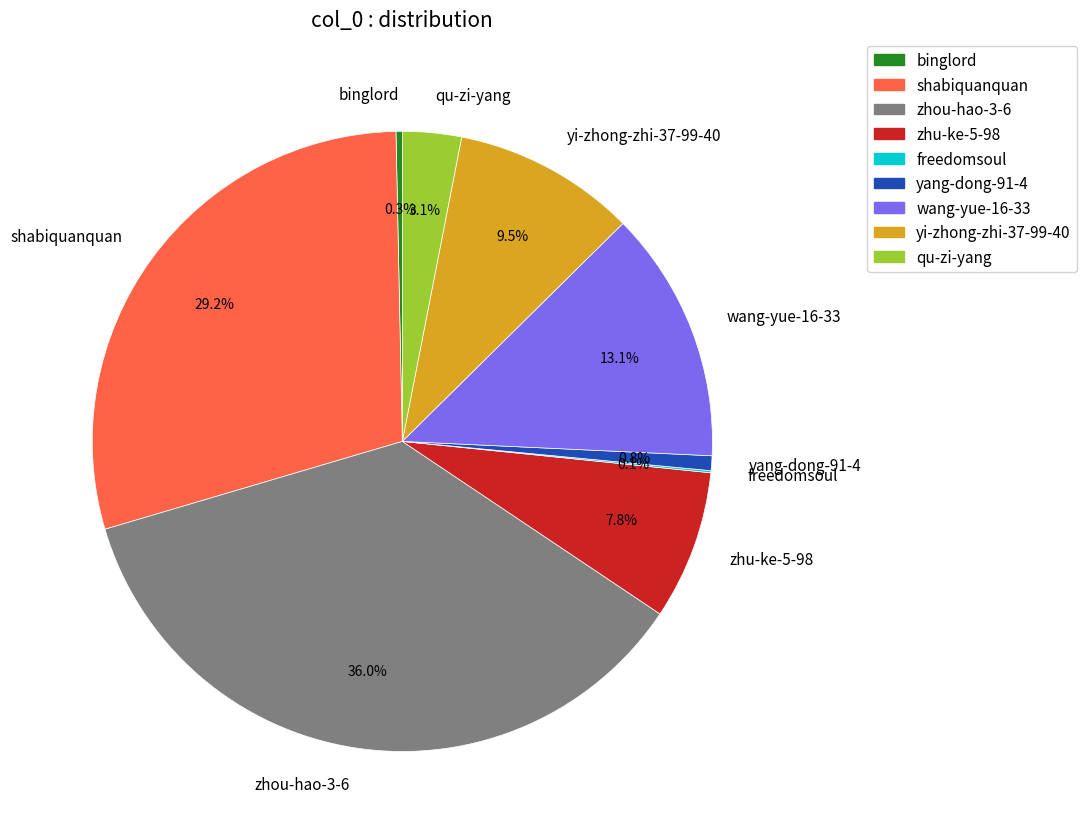

How much of the chart is everything except wang-yue-16-33?

86.9%